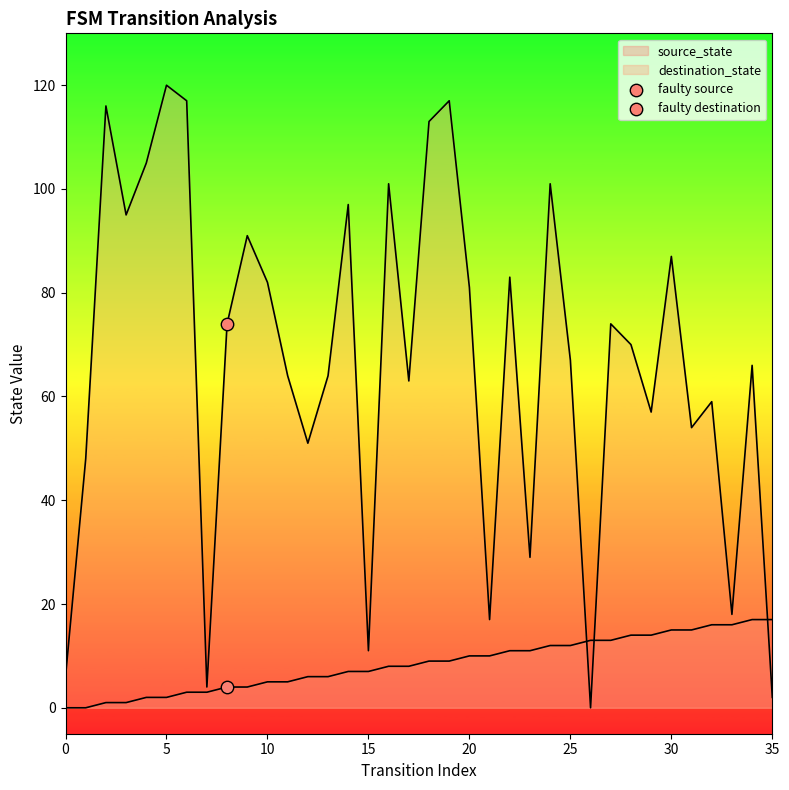

At which category is the sum across all series the highest?

19